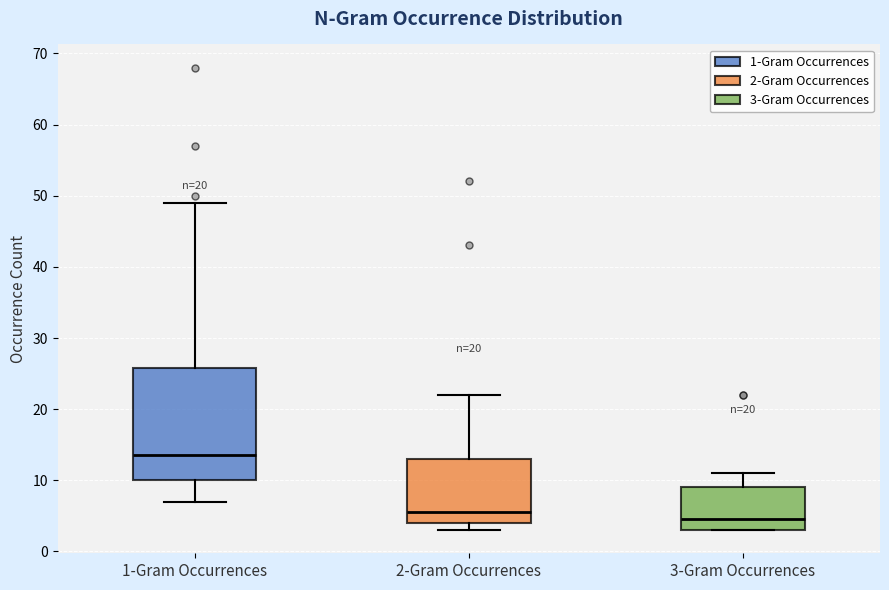

Which box is the tallest, from its lower edge to its upper edge?

1-Gram Occurrences